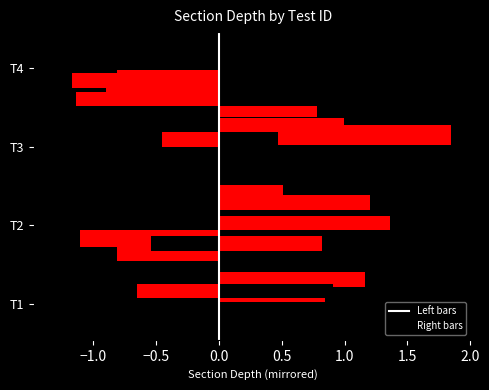

The chart shows a value of 2 at T3. True or false?

False